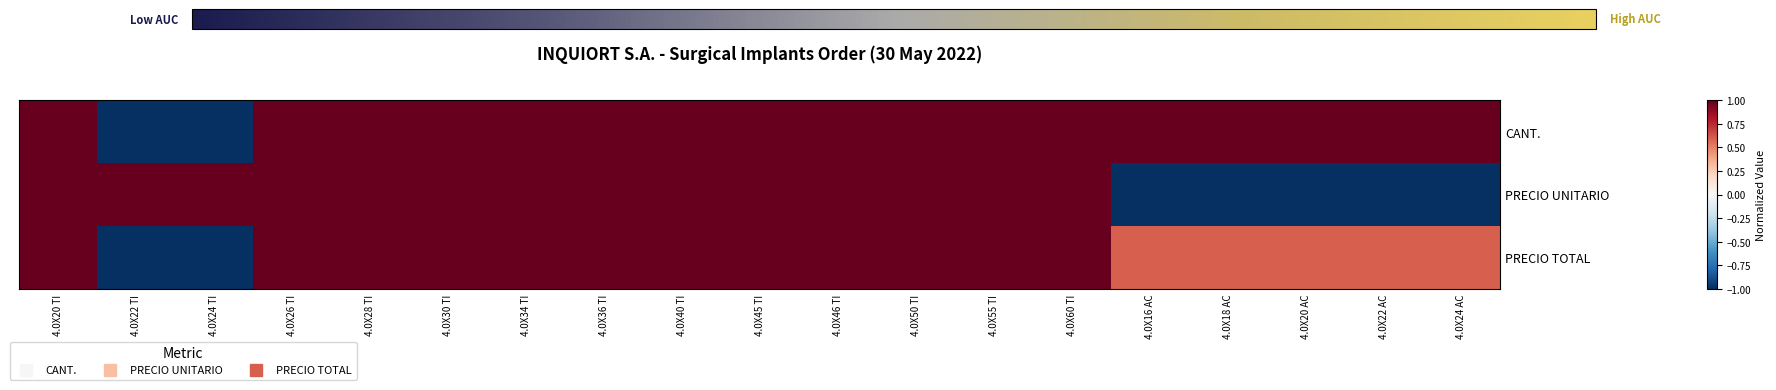

What is the spread (max minus min) of values at 4.0X18 AC?

2.0